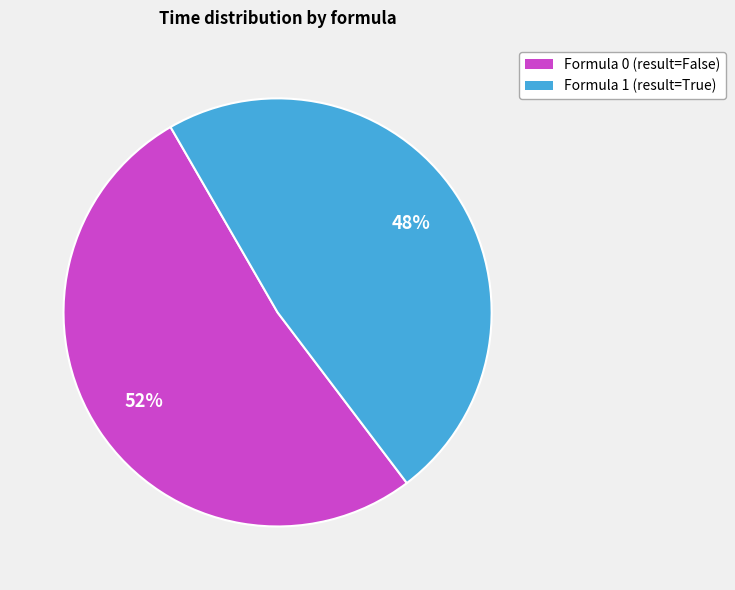

Combined, do Formula 1 and Formula 0 account for over 50%?

Yes